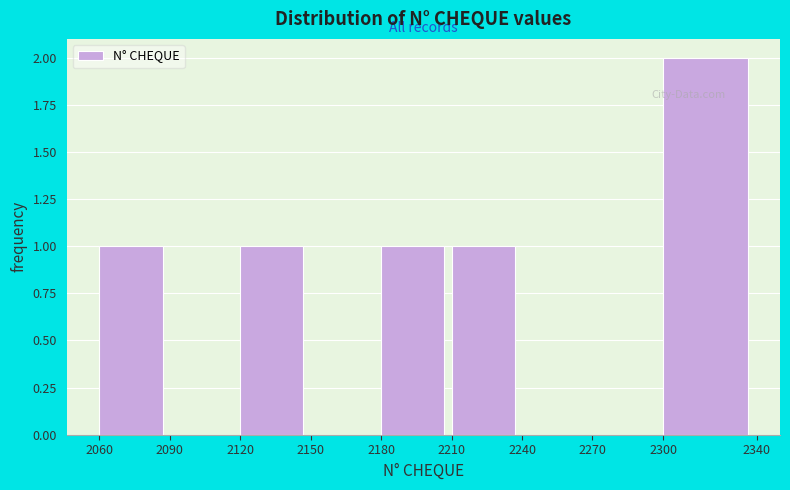

What is the height of the bar covering 2300 to 2340 on the x-axis? The values are not printed on the chart, so give them approximately, as read against the axis.

2